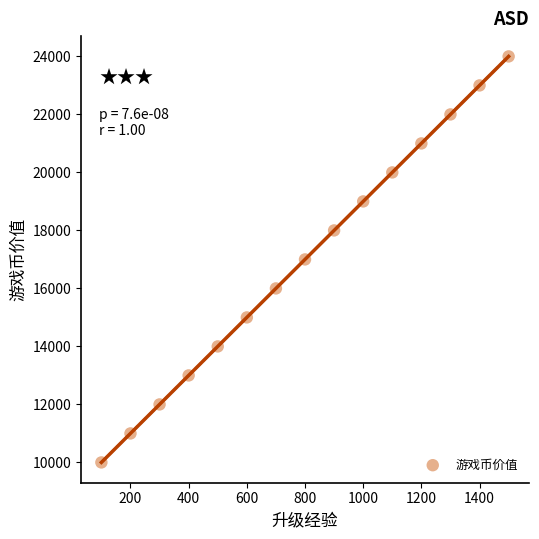

What is the range of X values (max minus min)?

1400